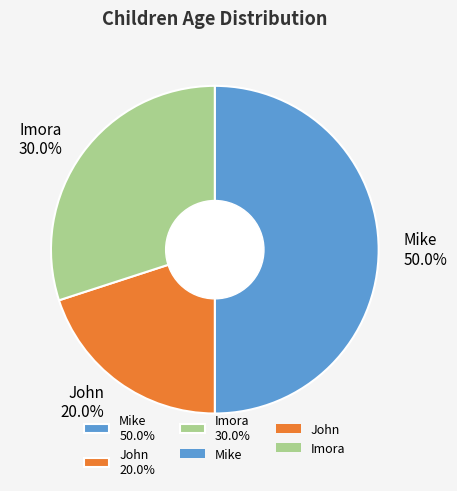

Which category has the biggest portion of the pie?

Mike